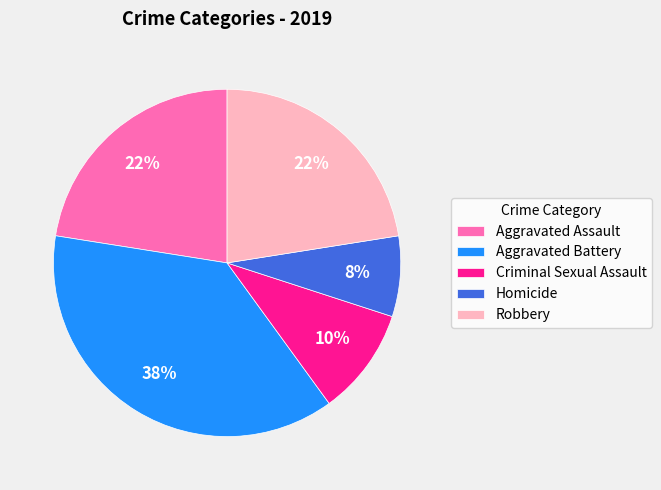

How many slices are in this pie chart?

5